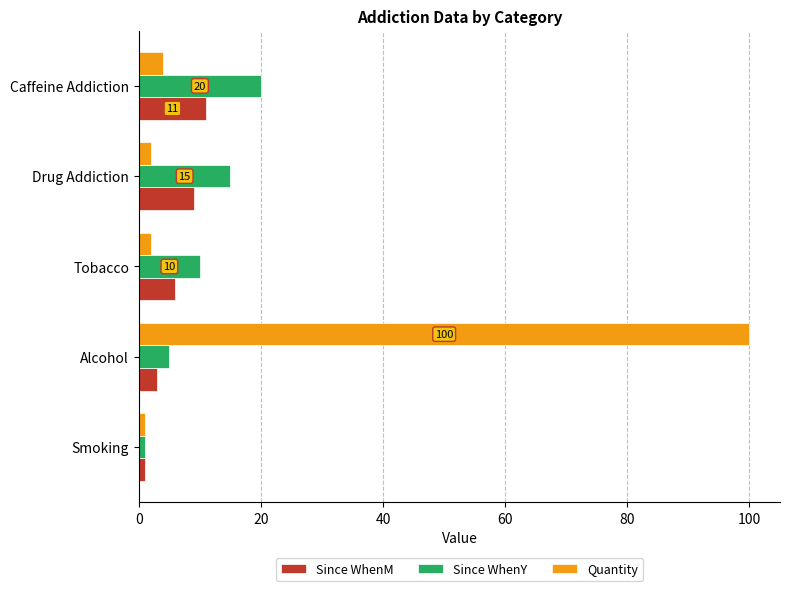

Which category has the highest value across all series?

Alcohol